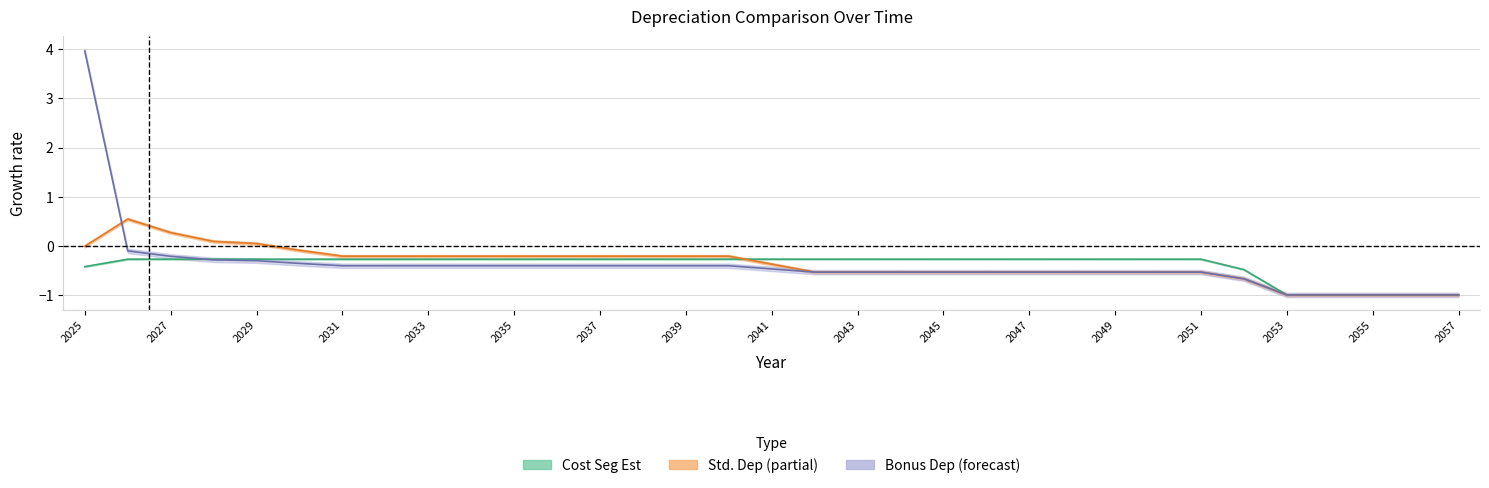

How many negative values does the Std. Dep series have?

29